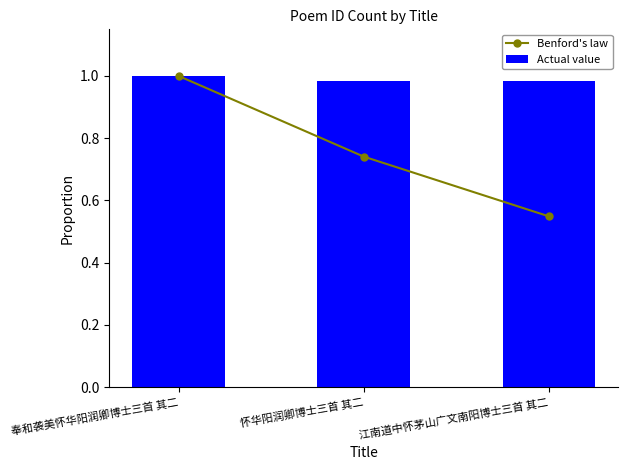

How many groups of bars are there?

3